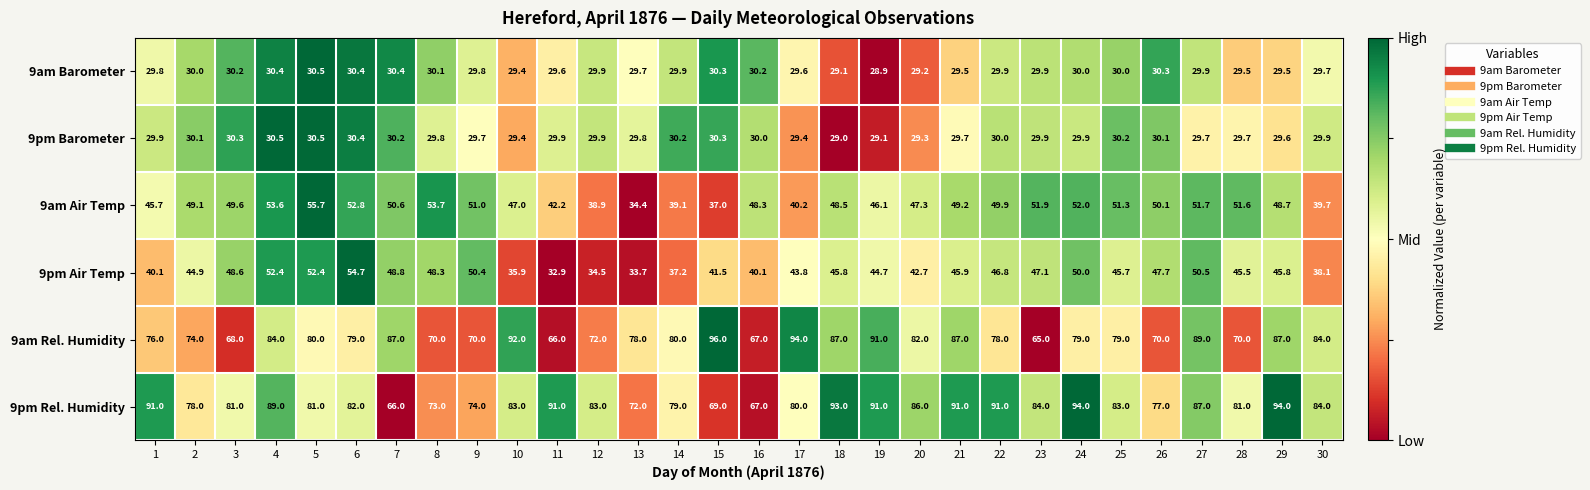

Is it true that 9pm Air Temp equals 24.3 at 17?

False